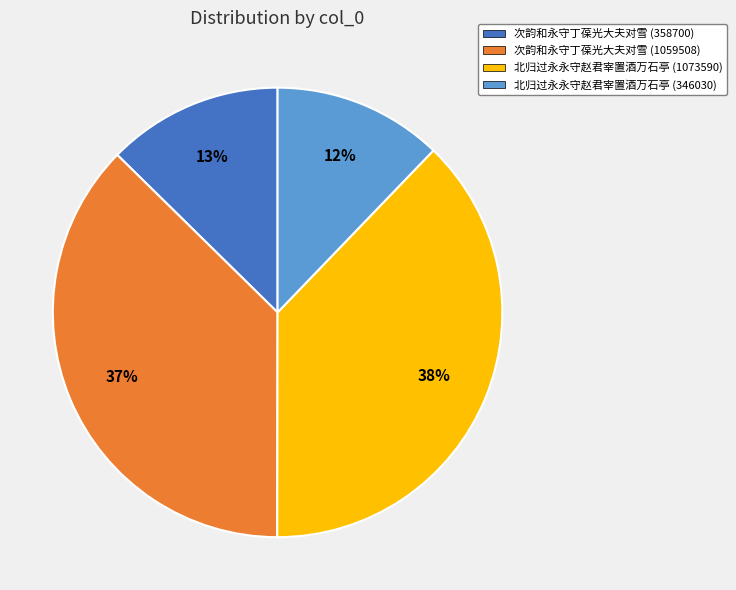

To the nearest percent, what percentage of the pie is 次韵和永守丁葆光大夫对雪 (1059508)?

37%